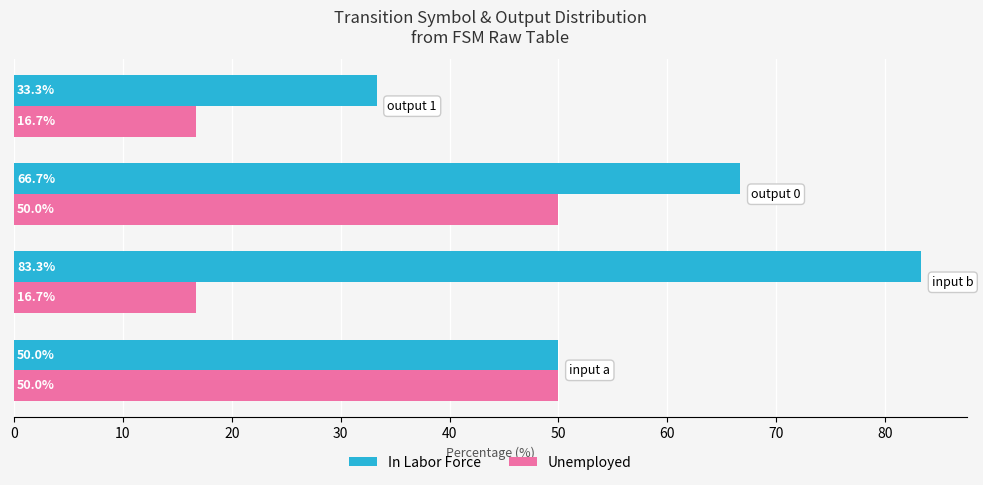

List the series in order of their overall mean, lowest first.

Unemployed, In Labor Force